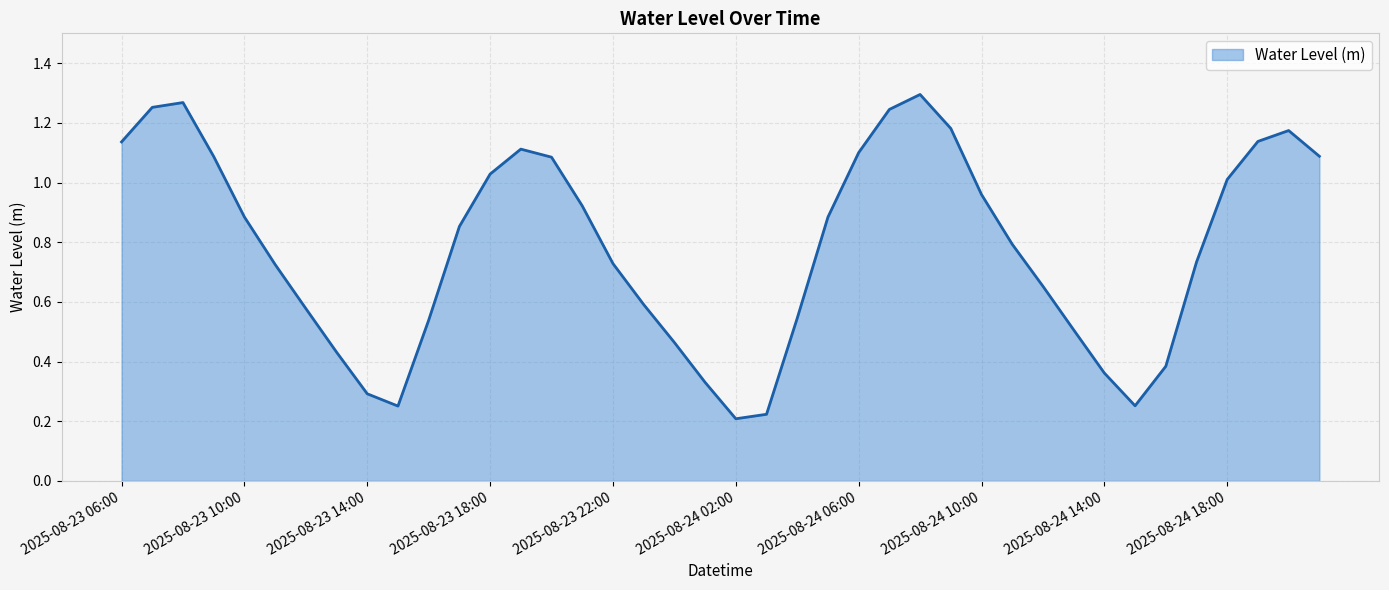

Rank the categories by value from lowest to highest.

2025-08-24 02:00, 2025-08-24 03:00, 2025-08-23 15:00, 2025-08-24 15:00, 2025-08-23 14:00, 2025-08-24 01:00, 2025-08-24 14:00, 2025-08-24 16:00, 2025-08-23 13:00, 2025-08-24 00:00, 2025-08-24 13:00, 2025-08-23 16:00, 2025-08-24 04:00, 2025-08-23 12:00, 2025-08-23 23:00, 2025-08-24 12:00, 2025-08-23 11:00, 2025-08-23 22:00, 2025-08-24 17:00, 2025-08-24 11:00, 2025-08-23 17:00, 2025-08-24 05:00, 2025-08-23 10:00, 2025-08-23 21:00, 2025-08-24 10:00, 2025-08-24 18:00, 2025-08-23 18:00, 2025-08-23 20:00, 2025-08-23 09:00, 2025-08-24 21:00, 2025-08-24 06:00, 2025-08-23 19:00, 2025-08-23 06:00, 2025-08-24 19:00, 2025-08-24 20:00, 2025-08-24 09:00, 2025-08-24 07:00, 2025-08-23 07:00, 2025-08-23 08:00, 2025-08-24 08:00